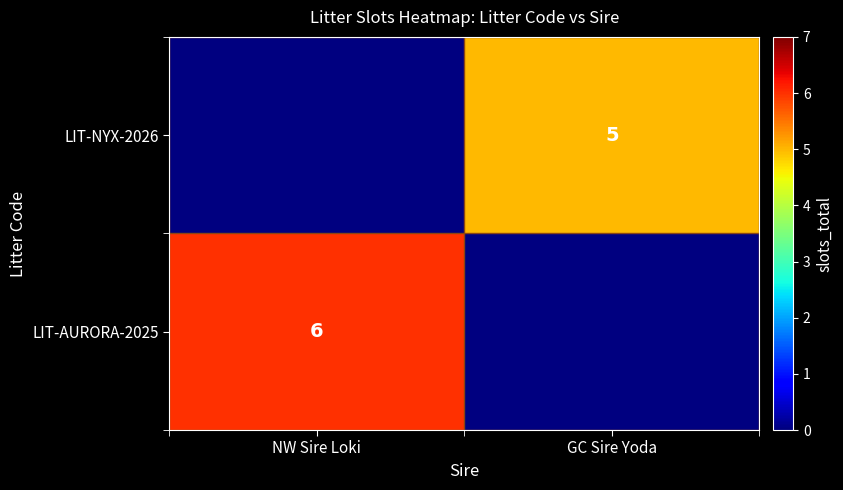

The LIT-NYX-2026 series shows 3.0 at GC Sire Yoda. True or false?

False